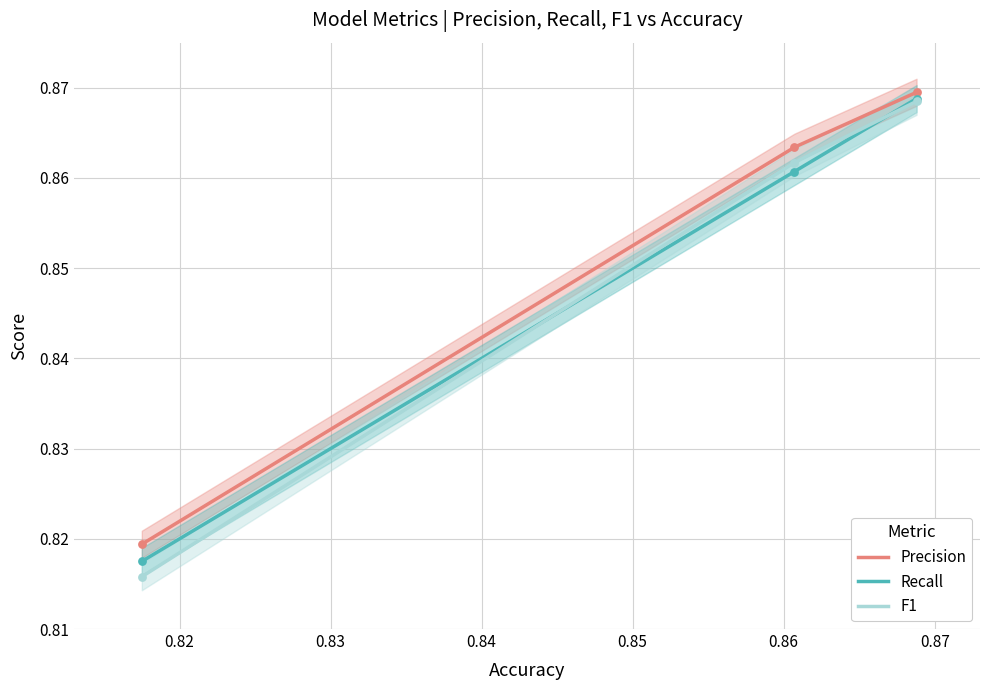

Which series has the largest total across all categories?

Precision